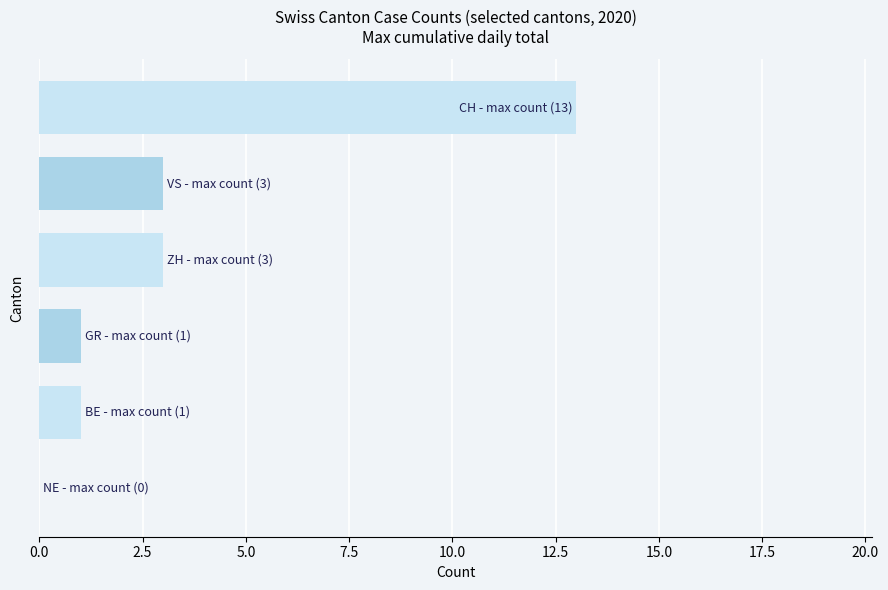

What is the maximum value shown in the chart?

13